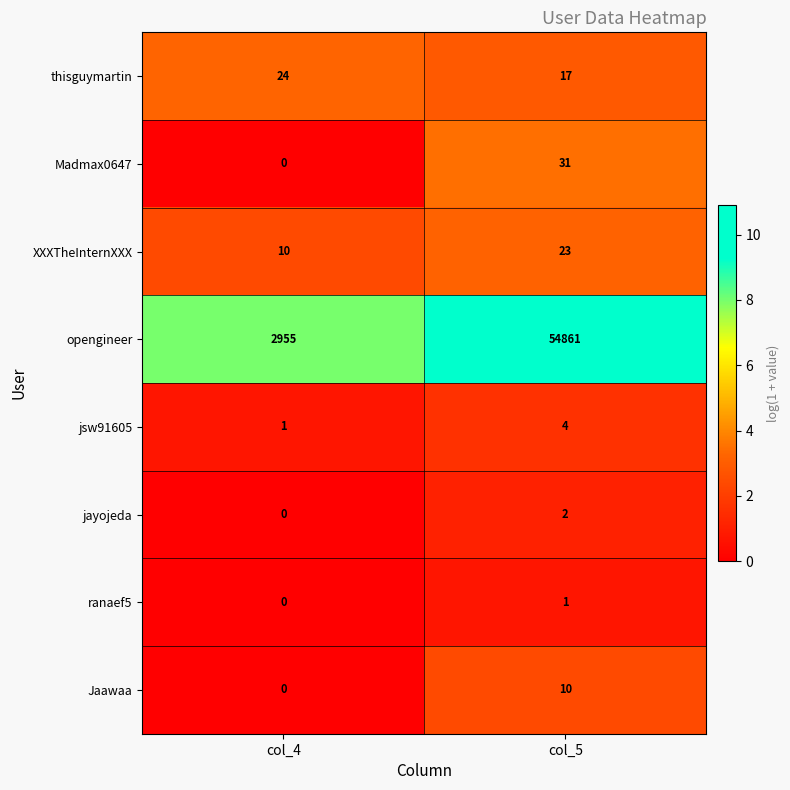

How many categories are shown in the chart?

2